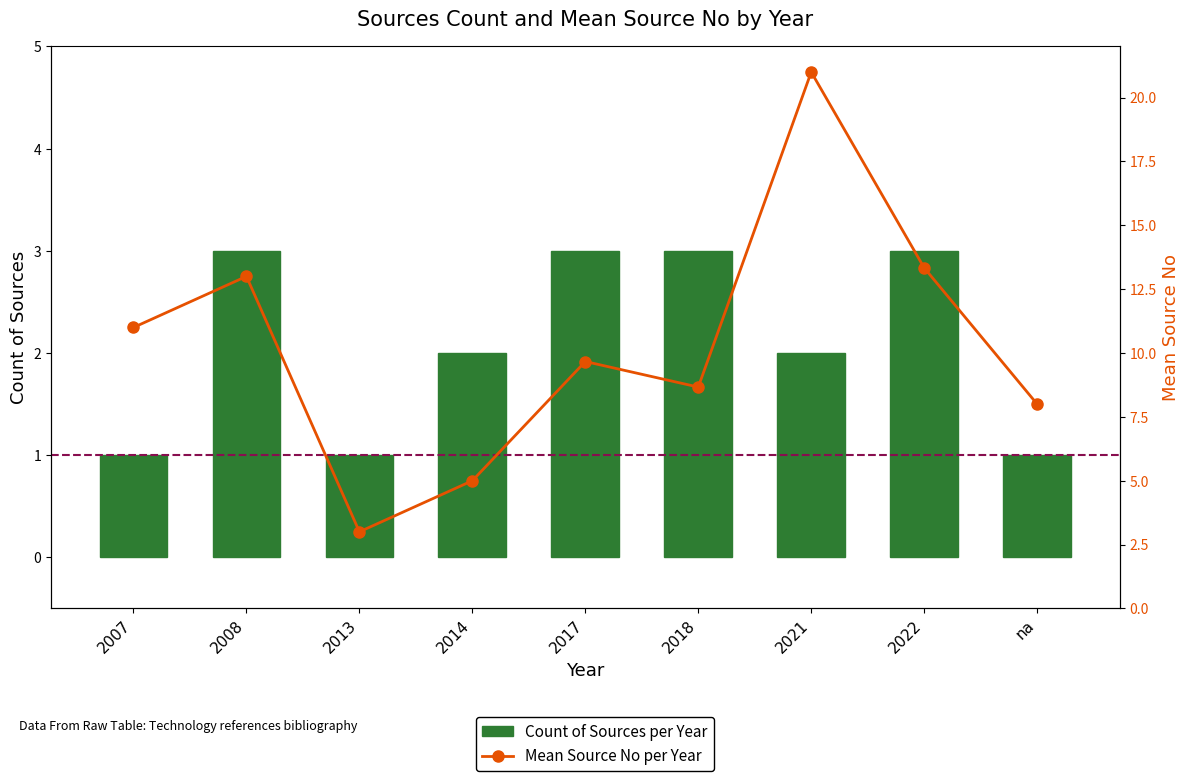

List the labels in order of Count of Sources per Year value, smallest first.

2007, 2013, na, 2014, 2021, 2008, 2017, 2018, 2022